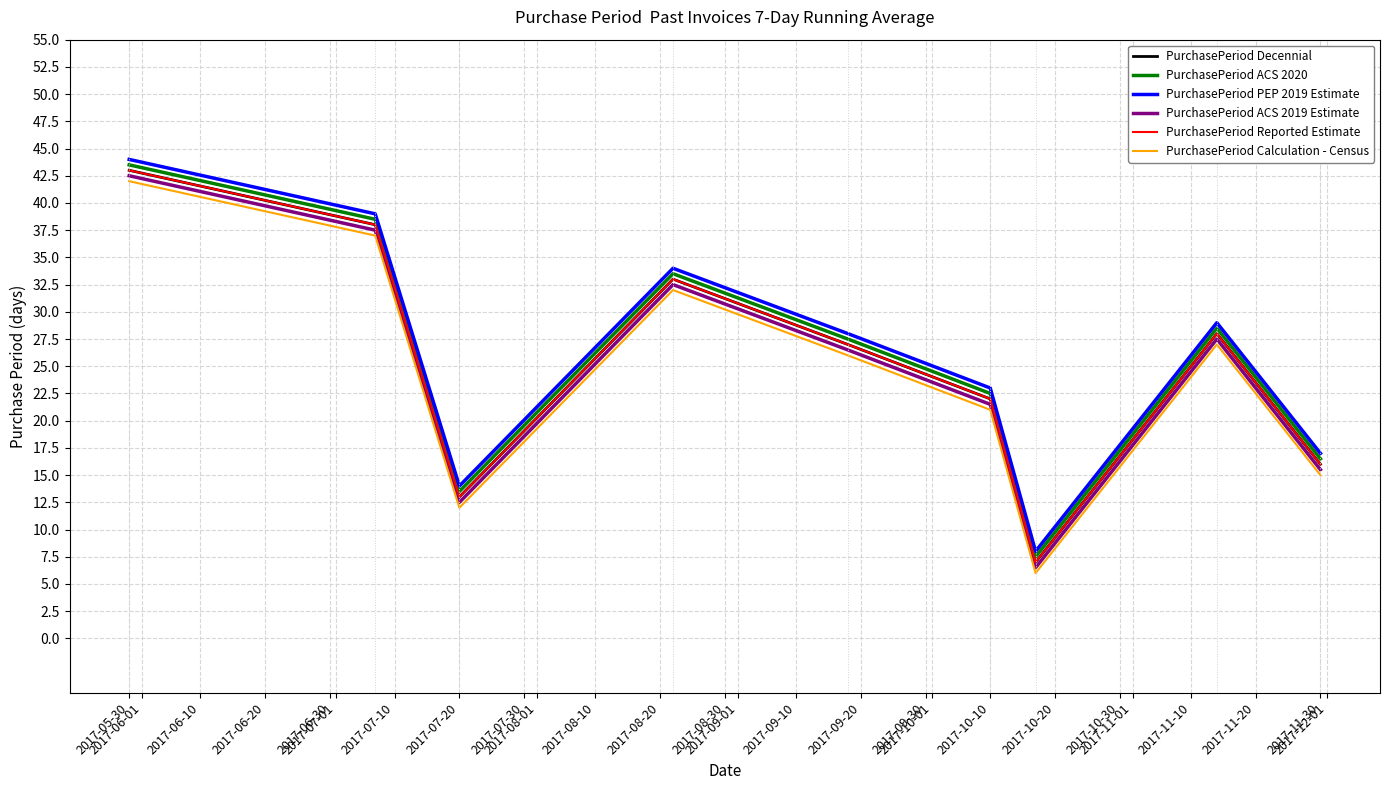

What are all the series names shown in the legend?

PurchasePeriod Decennial, PurchasePeriod ACS 2020, PurchasePeriod PEP 2019 Estimate, PurchasePeriod ACS 2019 Estimate, PurchasePeriod Reported Estimate, PurchasePeriod Calculation - Census